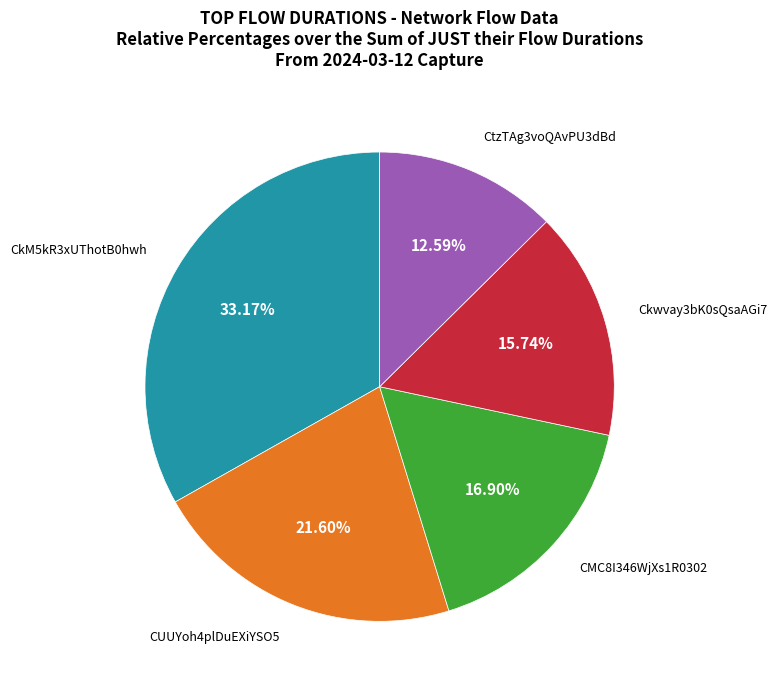

Rank the categories by value from lowest to highest.

CtzTAg3voQAvPU3dBd, Ckwvay3bK0sQsaAGi7, CMC8I346WjXs1R0302, CUUYoh4plDuEXiYSO5, CkM5kR3xUThotB0hwh